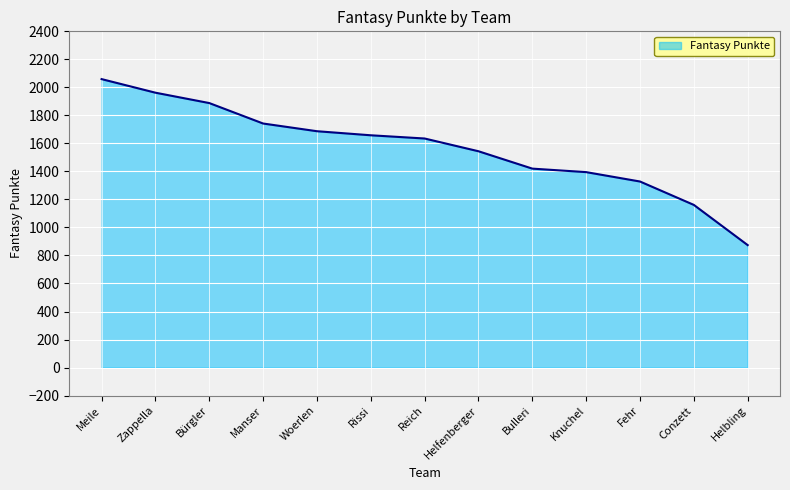

True or false: the data shows 1658 at Rissi.

True